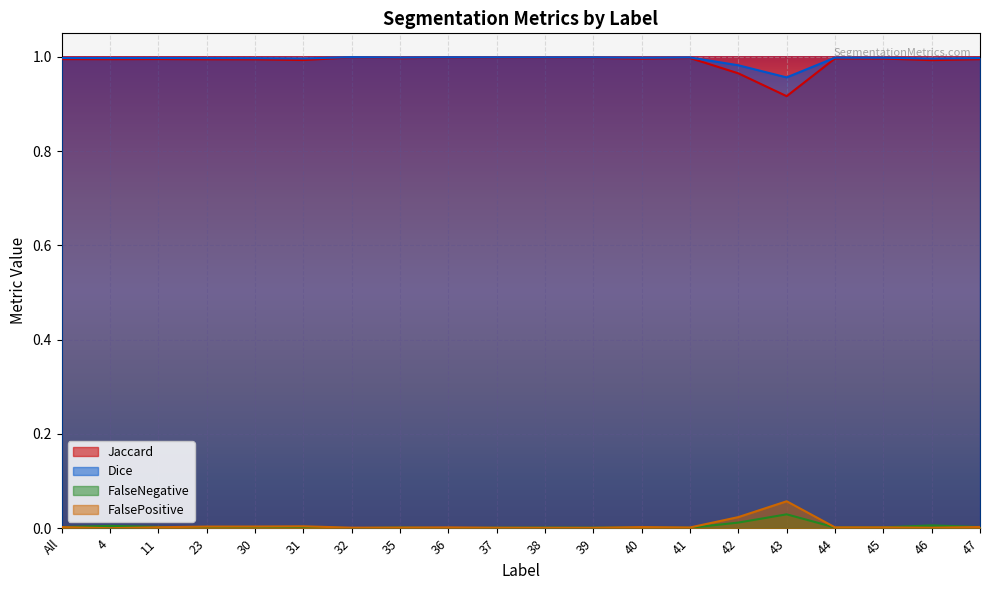

Reading left to right, what are all the values shown in this chart?

Jaccard: All=1.0	4=1.0	11=1.0	23=1.0	30=1.0	31=1.0	32=1.0	35=1.0	36=1.0	37=1.0	38=1.0	39=1.0	40=1.0	41=1.0	42=1.0	43=0.9	44=1.0	45=1.0	46=1.0	47=1.0
Dice: All=1.0	4=1.0	11=1.0	23=1.0	30=1.0	31=1.0	32=1.0	35=1.0	36=1.0	37=1.0	38=1.0	39=1.0	40=1.0	41=1.0	42=1.0	43=1.0	44=1.0	45=1.0	46=1.0	47=1.0
FalseNegative: All=0.0	4=0.0	11=0.0	23=0.0	30=0.0	31=0.0	32=0.0	35=0.0	36=0.0	37=0.0	38=0.0	39=0.0	40=0.0	41=0.0	42=0.0	43=0.0	44=0.0	45=0.0	46=0.0	47=0.0
FalsePositive: All=0.0	4=0.0	11=0.0	23=0.0	30=0.0	31=0.0	32=0.0	35=0.0	36=0.0	37=0.0	38=0.0	39=0.0	40=0.0	41=0.0	42=0.0	43=0.1	44=0.0	45=0.0	46=0.0	47=0.0